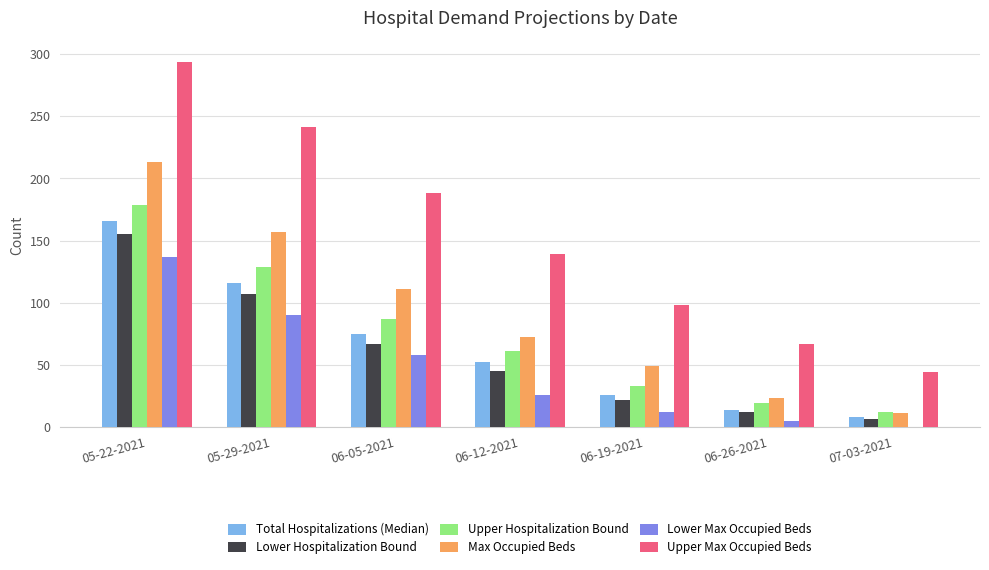

What are all the series names shown in the legend?

Total Hospitalizations (Median), Lower Hospitalization Bound, Upper Hospitalization Bound, Max Occupied Beds, Lower Max Occupied Beds, Upper Max Occupied Beds